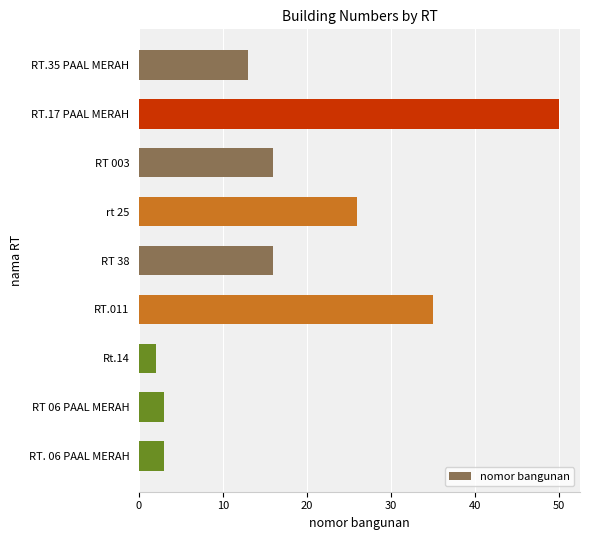

Reading bottom to top, list all the values displayed in this chart.

RT. 06 PAAL MERAH=3	RT 06 PAAL MERAH=3	Rt.14=2	RT.011=35	RT 38=16	rt 25=26	RT 003=16	RT.17 PAAL MERAH=50	RT.35 PAAL MERAH=13